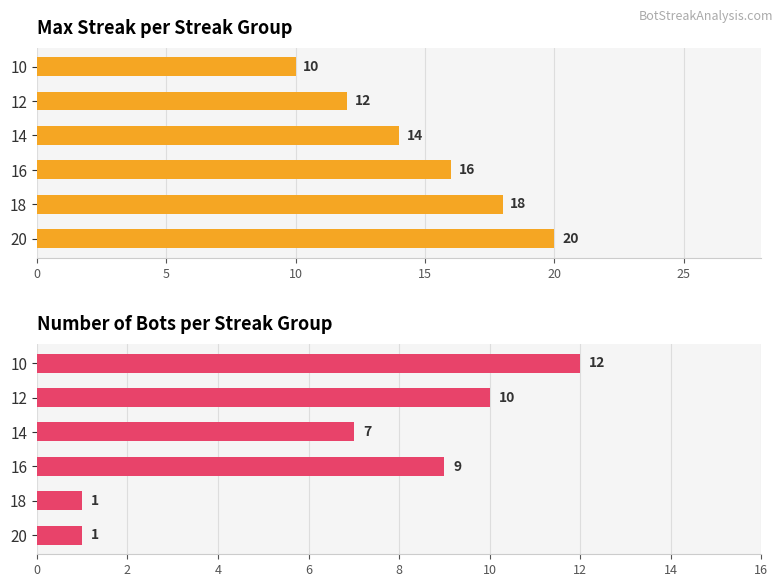

Reading left to right, transcribe all the data shown in this chart.

maxStreak: 0=20	5=18	10=16	15=14	20=12	25=10
Bot Count: 0=1	5=1	10=9	15=7	20=10	25=12